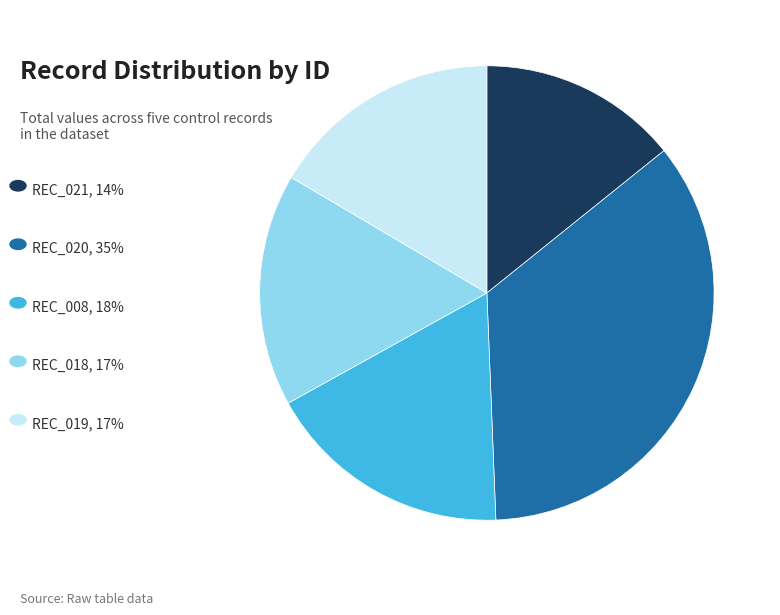

Does any single category account for the majority?

No